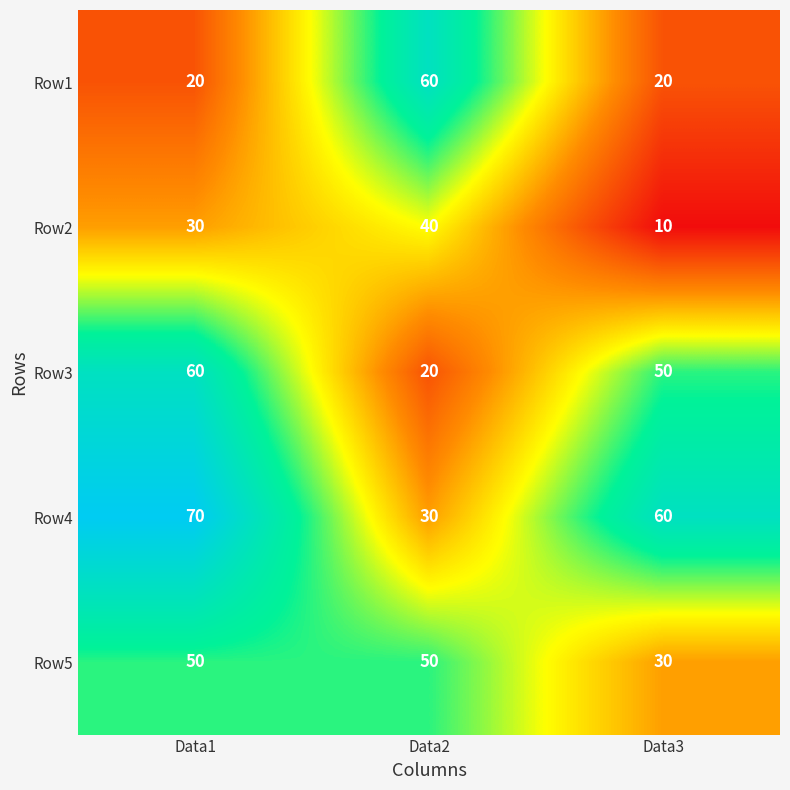

What is the spread (max minus min) of values at Data3?

50